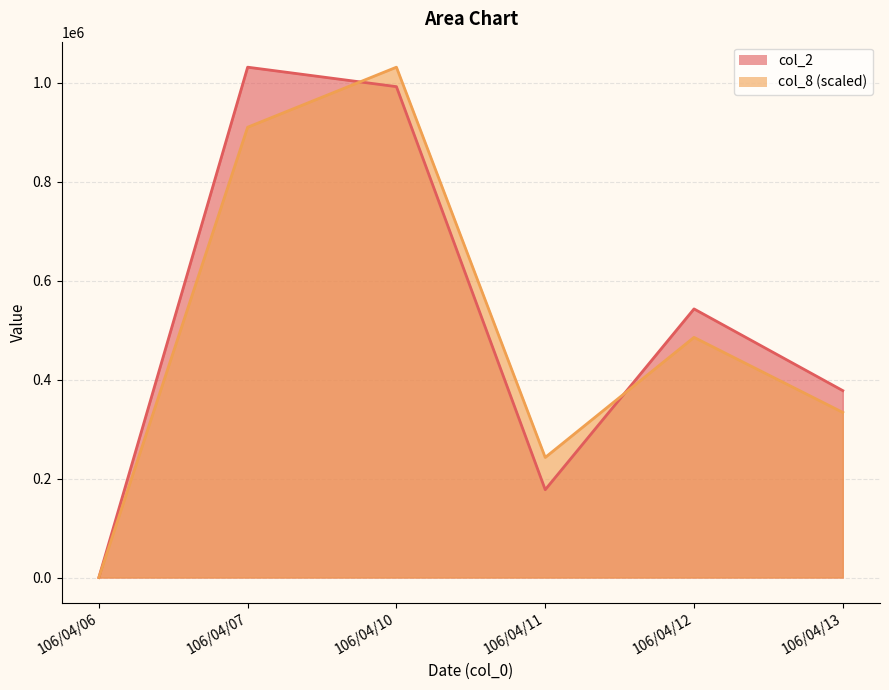

What is the value of the col_2 point at the 5th from the left?

543070.0